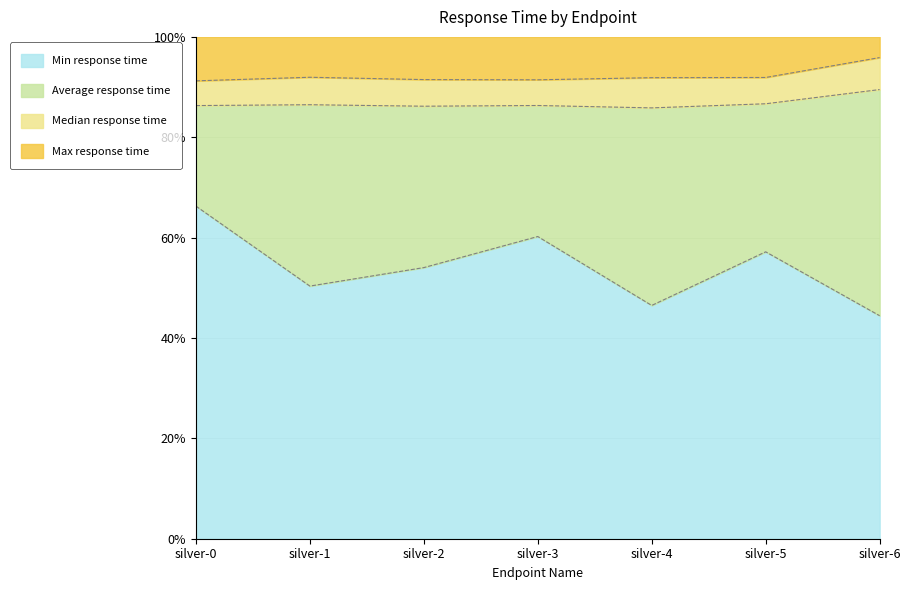

Does the chart have visible grid lines?

Yes